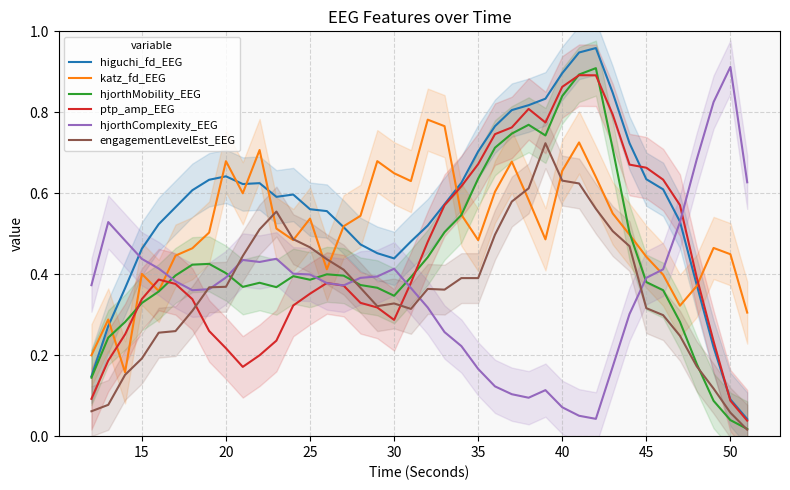

Is it true that katz_fd_EEG equals 0.4 at 30?

False